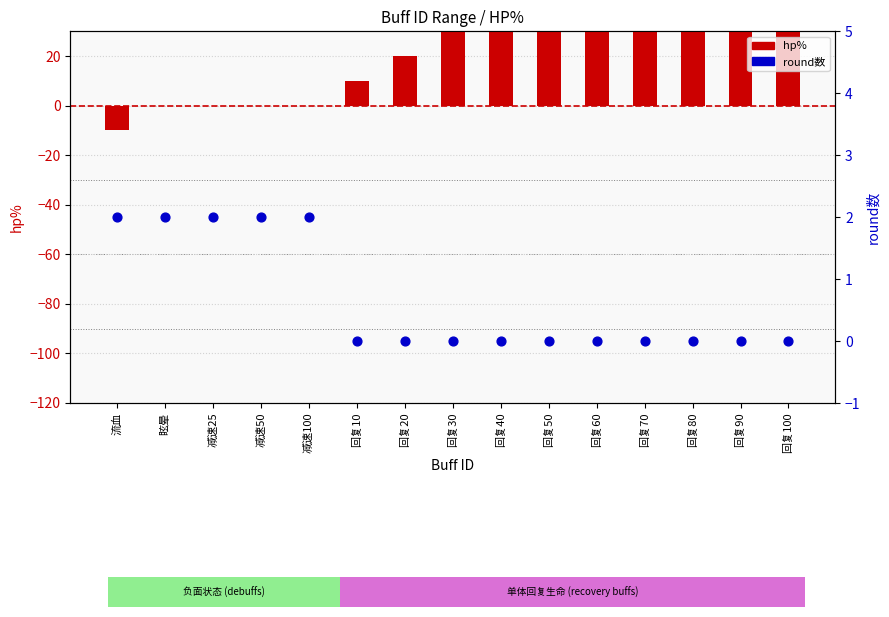

Which series contains the lowest Y value?

hp%